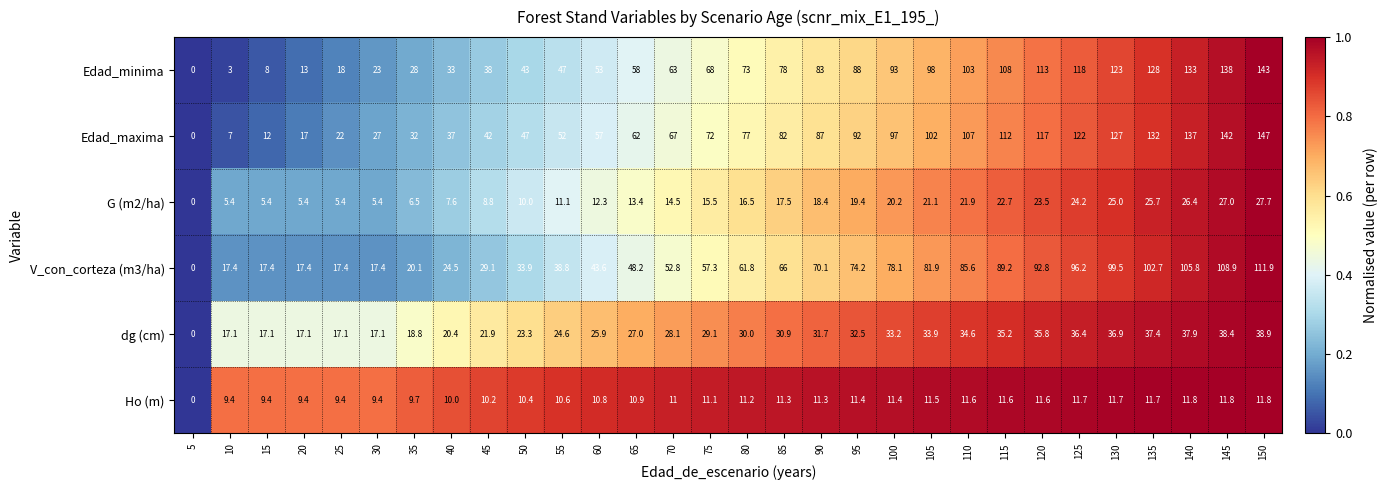

What is the maximum value for Edad_maxima?

147.0